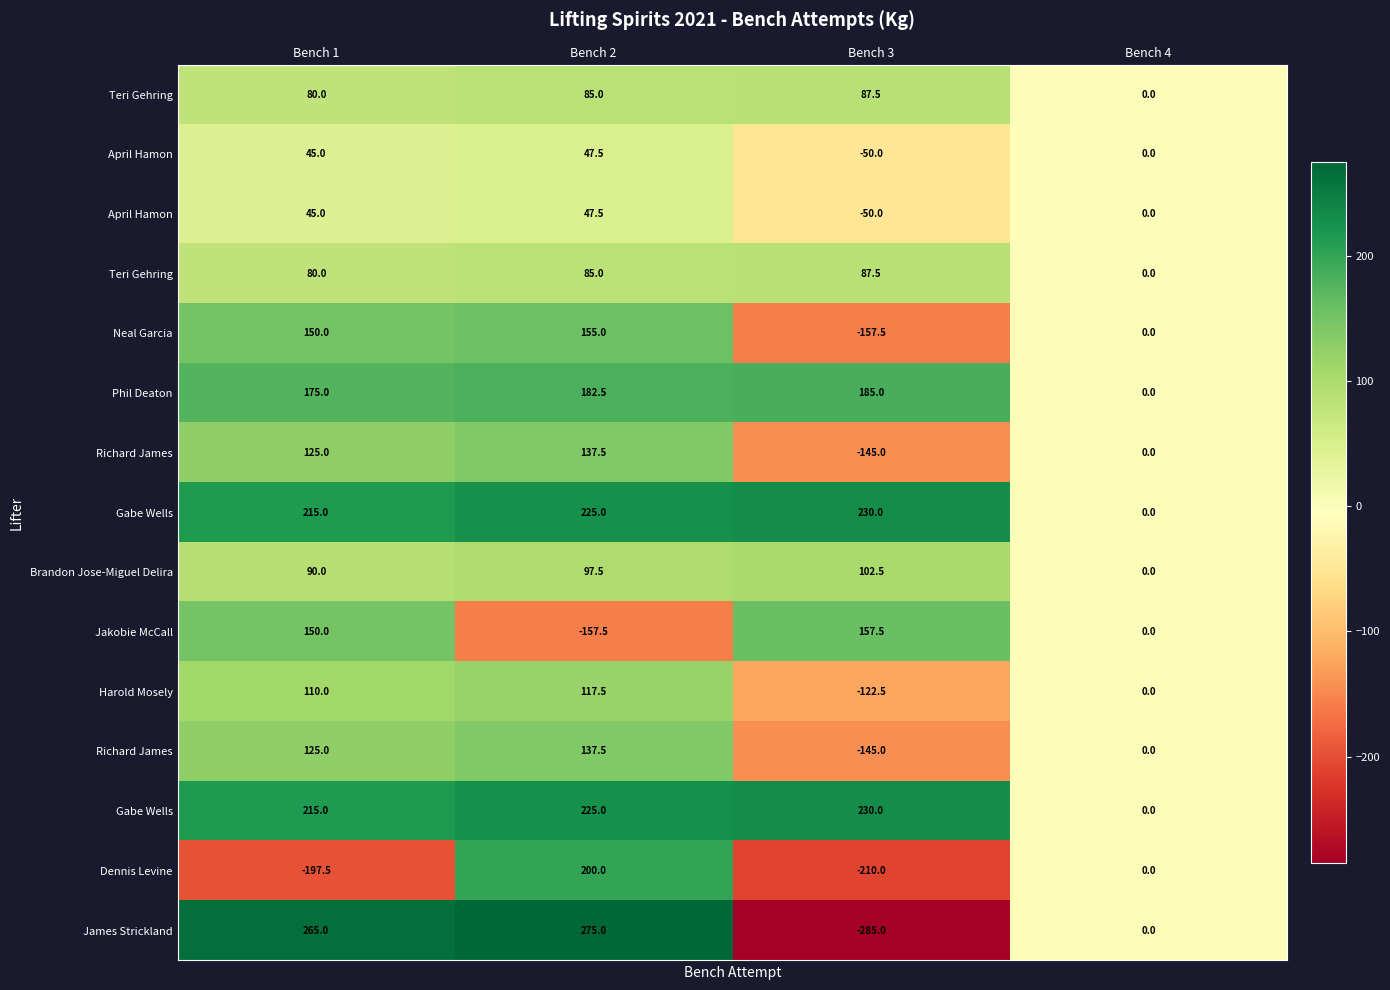

What is the maximum value shown in the chart?

275.0